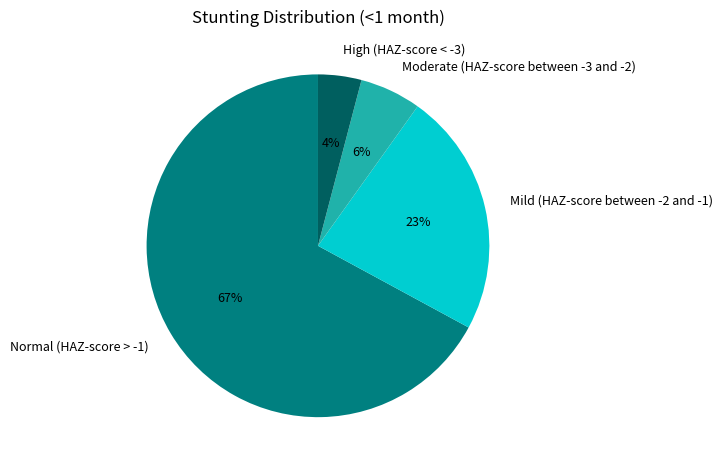

How many segments does this pie chart have?

4